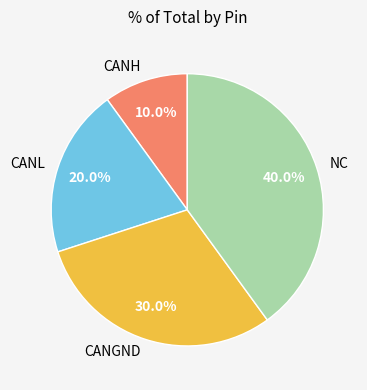

Which slice is the largest?

NC